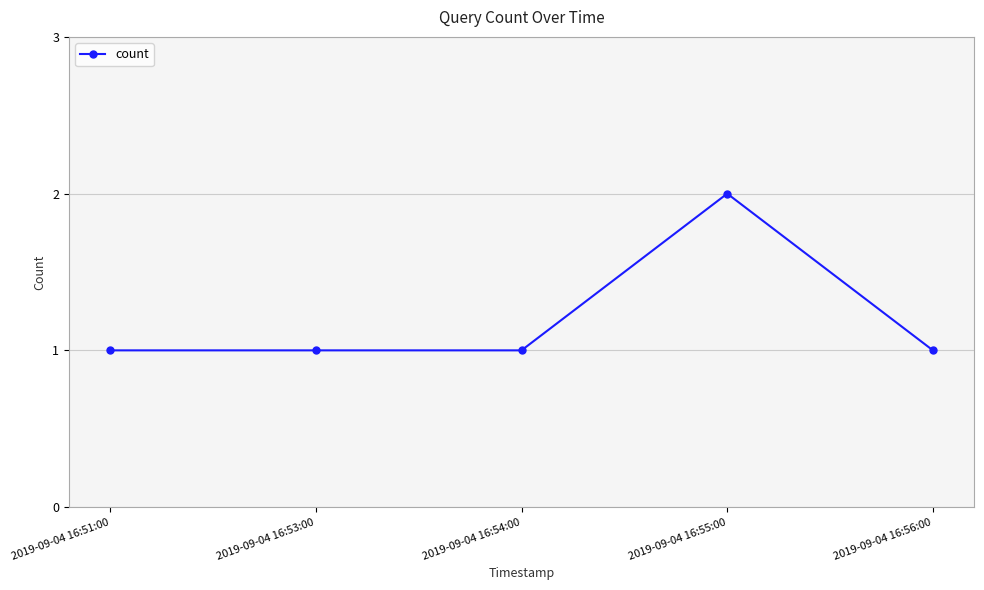

What is the label of the 5th point from the right?

2019-09-04 16:51:00